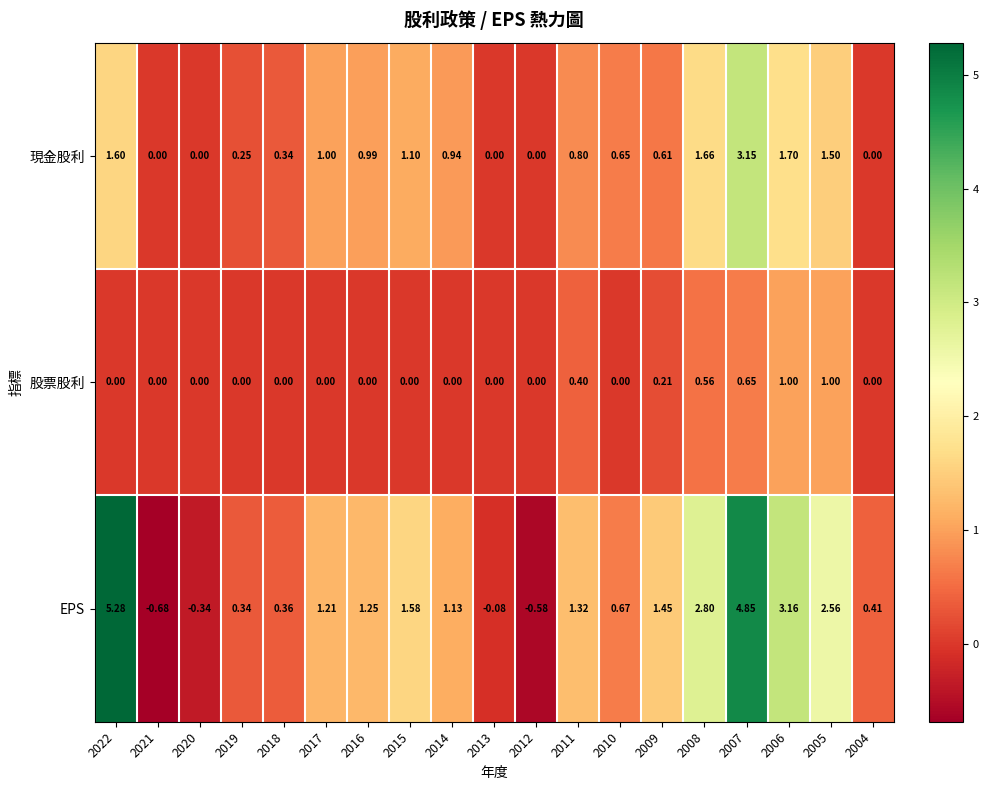

List the series in order of their overall mean, highest first.

EPS, 現金股利, 股票股利